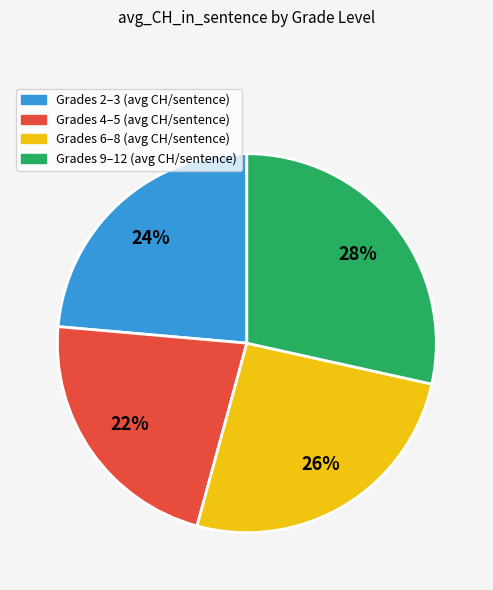

Is there any slice that represents more than half of the pie?

No